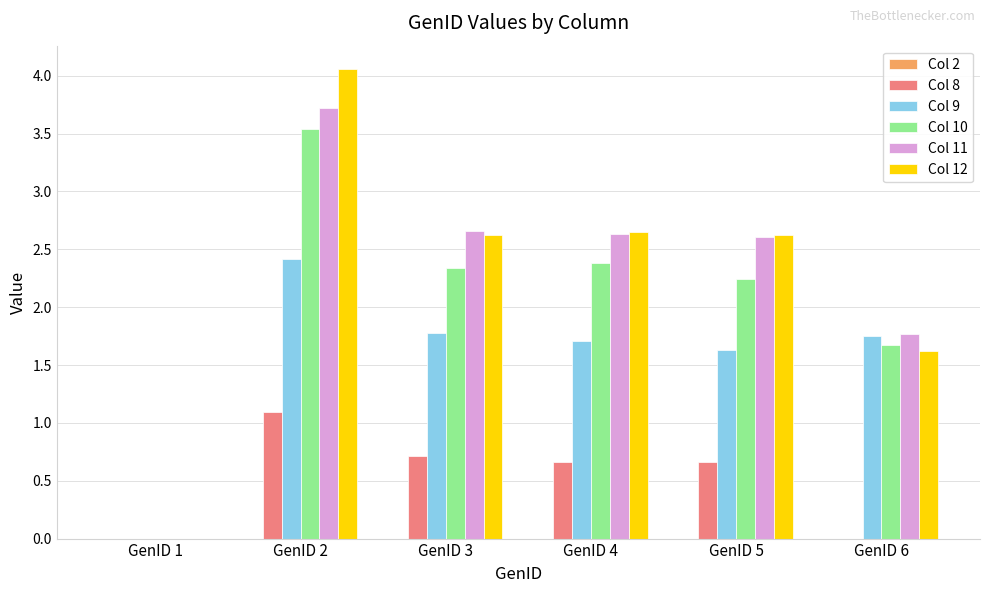

Which series changed the most between GenID 3 and GenID 5?

Col 9